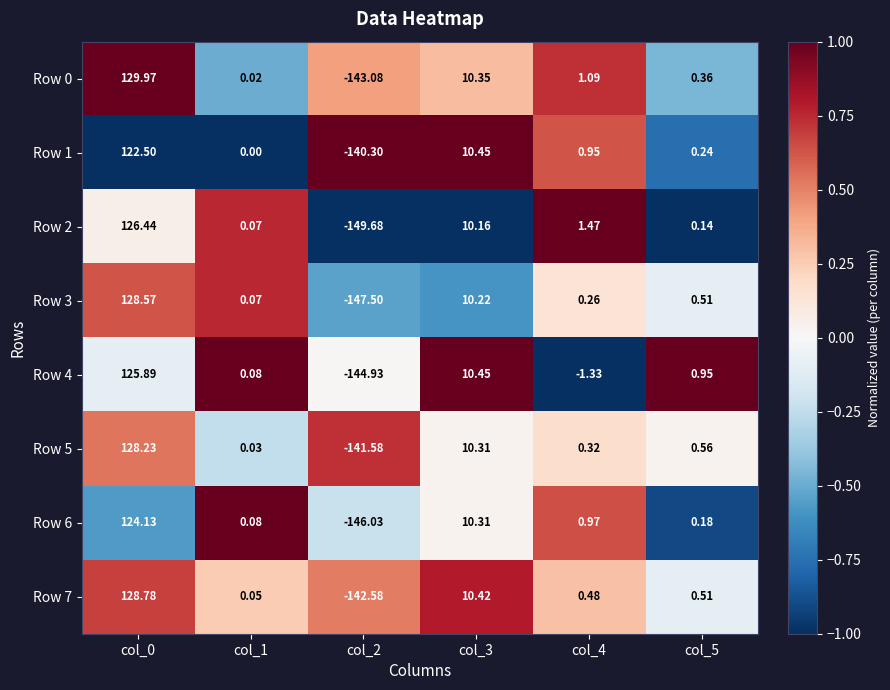

How many values in Row 1 are below zero?

1